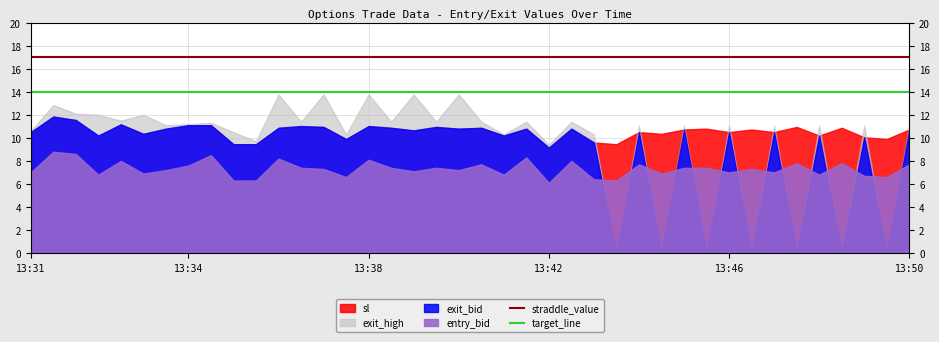

How many lines are shown in the chart?

2